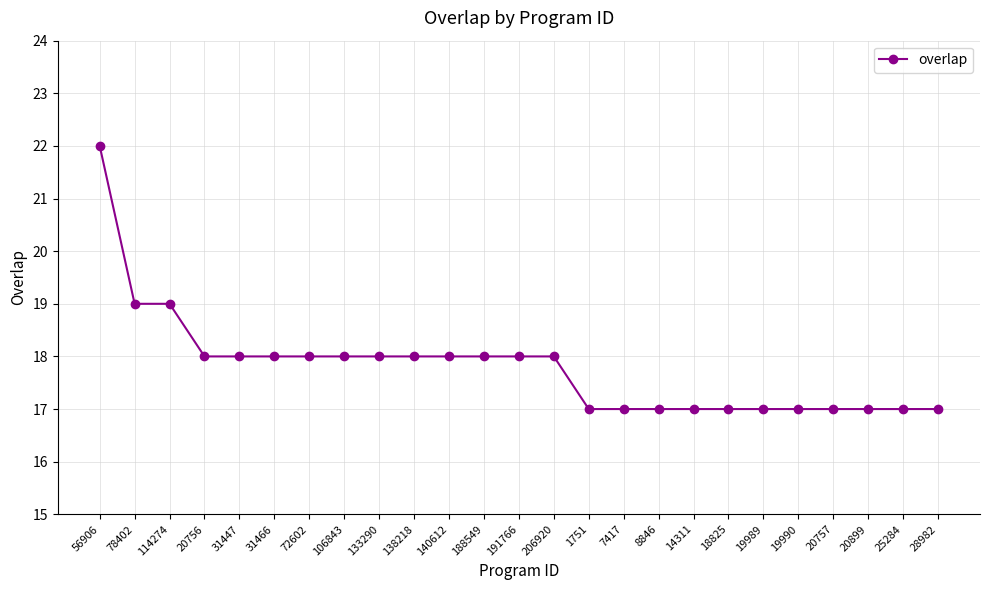

What is the difference between the maximum and second lowest values?

5